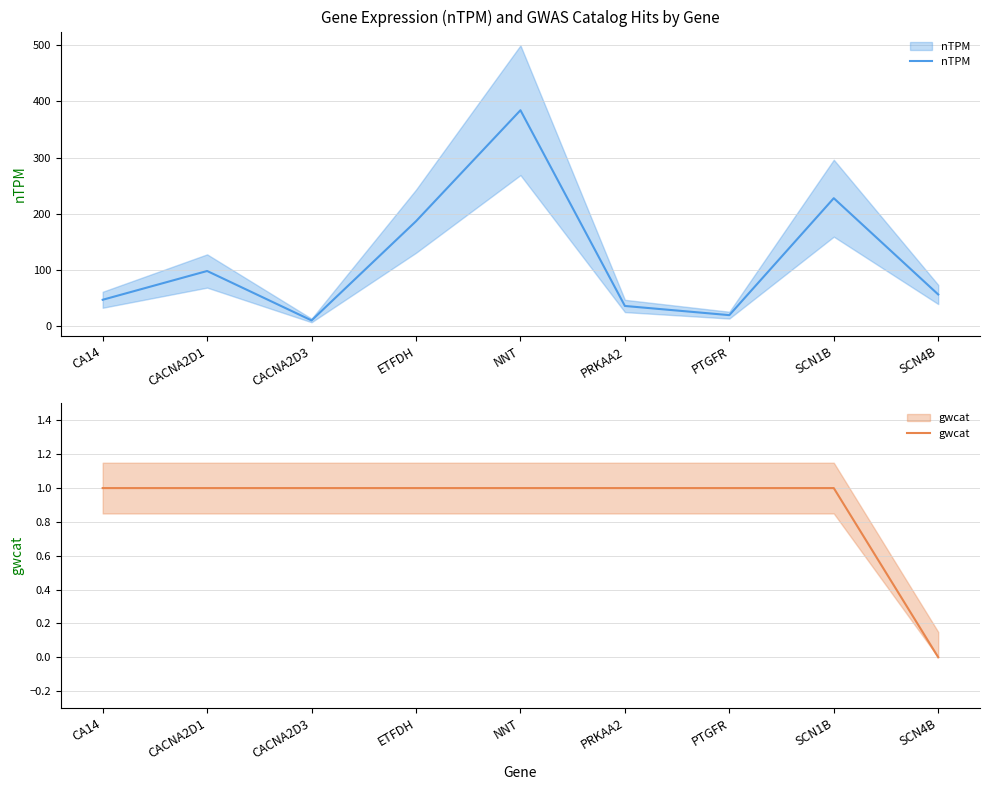

Count the number of categories in the chart.

9